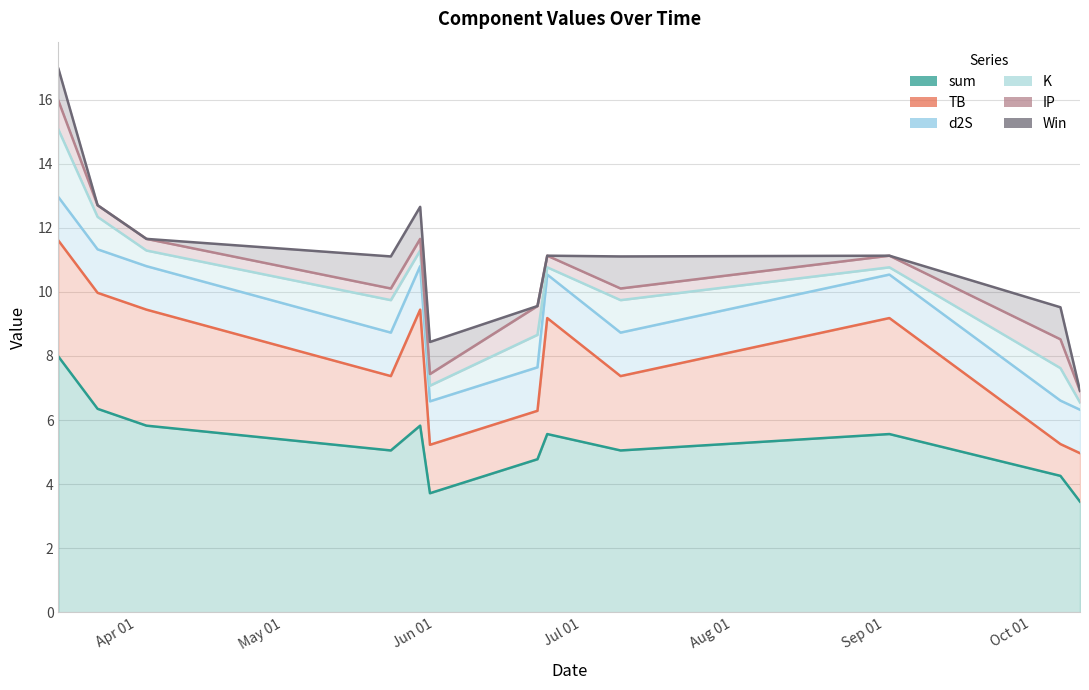

What are all the series names shown in the legend?

sum, TB, d2S, K, IP, Win